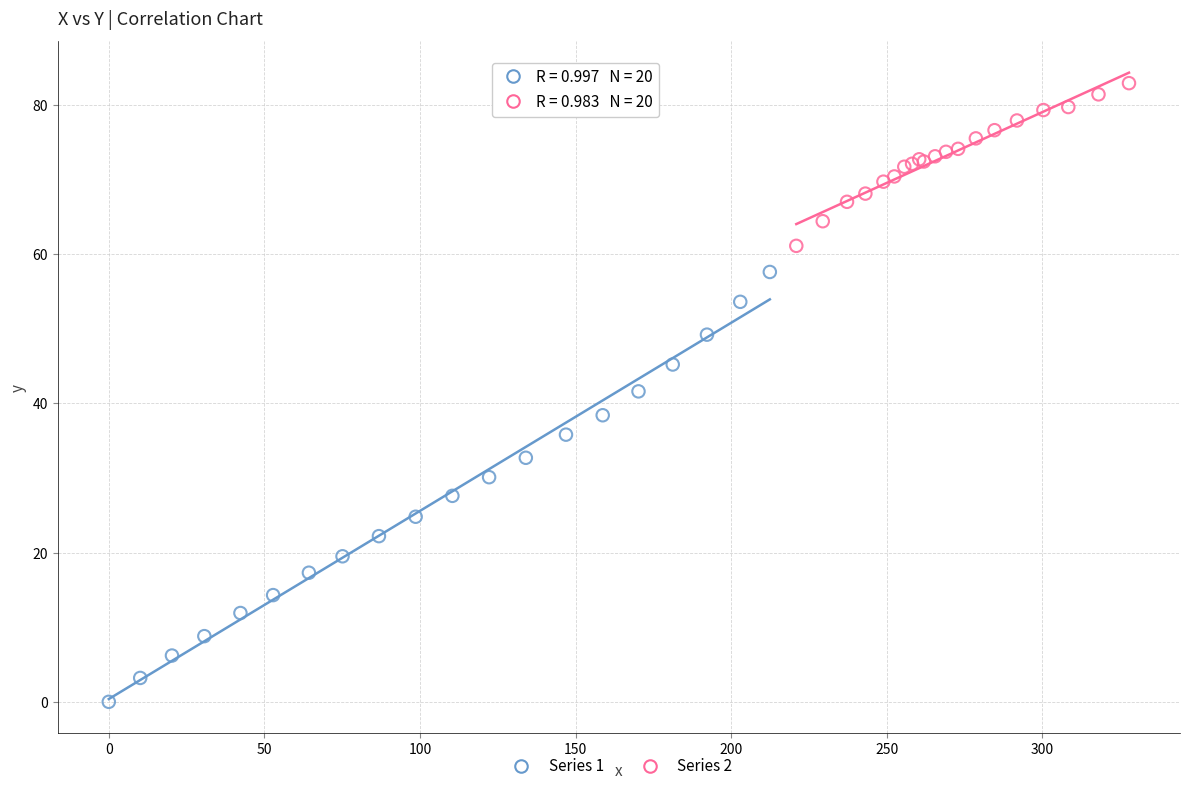

What are all the series names shown in the legend?

Series 1, Series 2